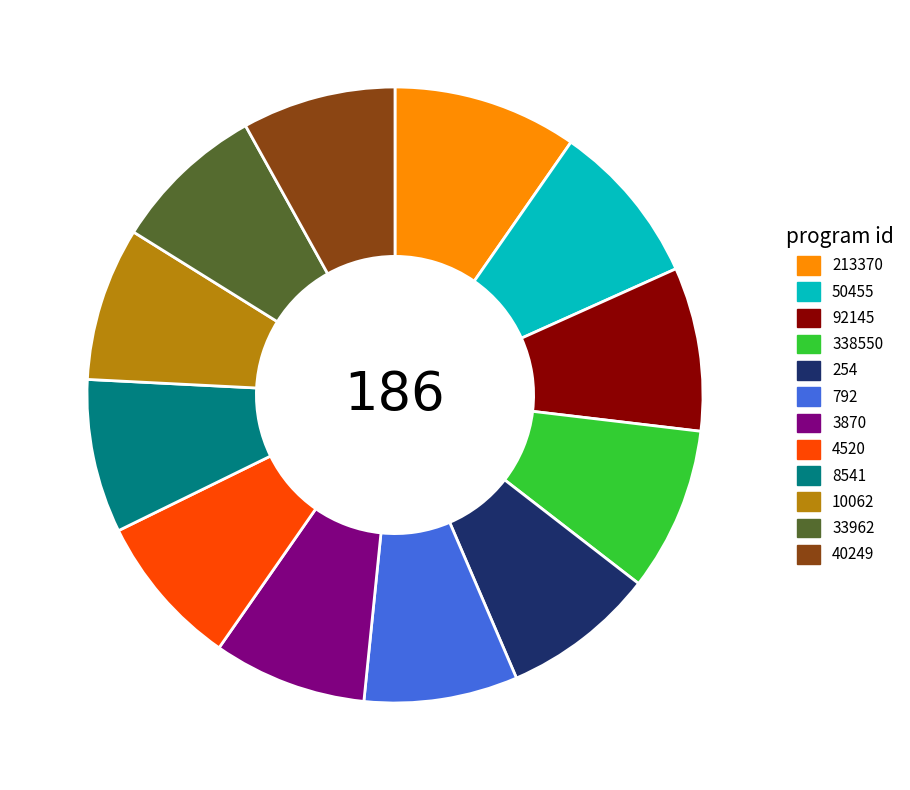

True or false: 4520 accounts for 8% of the total.

True